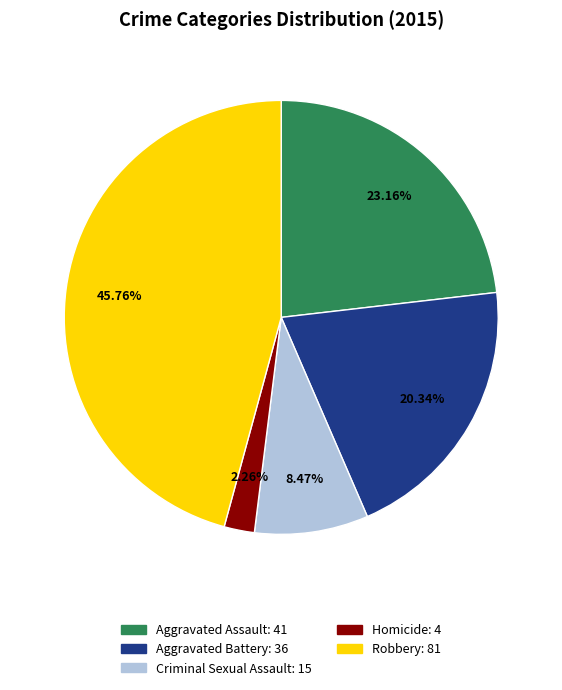

Count the number of slices in the pie.

5